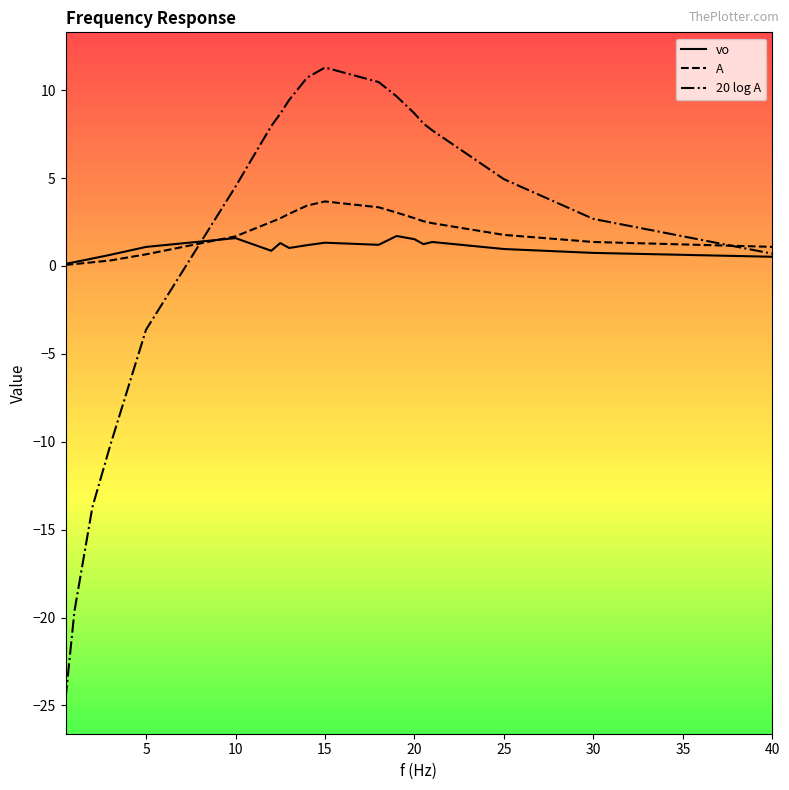

What is the maximum value for vo?

1.7